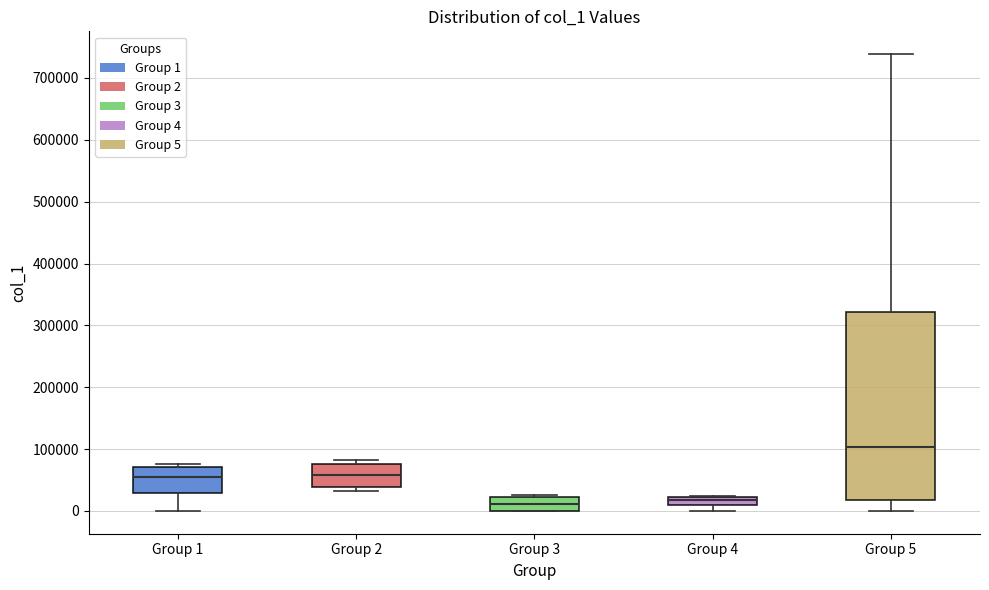

Comparing the boxes themselves (not the whiskers), which one is the tallest?

Group 5